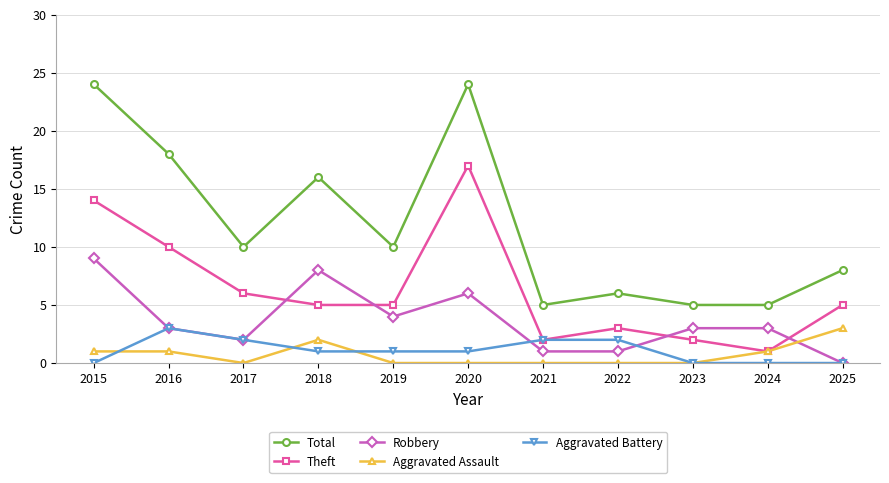

At which category does Aggravated Assault reach its first local valley?

2017